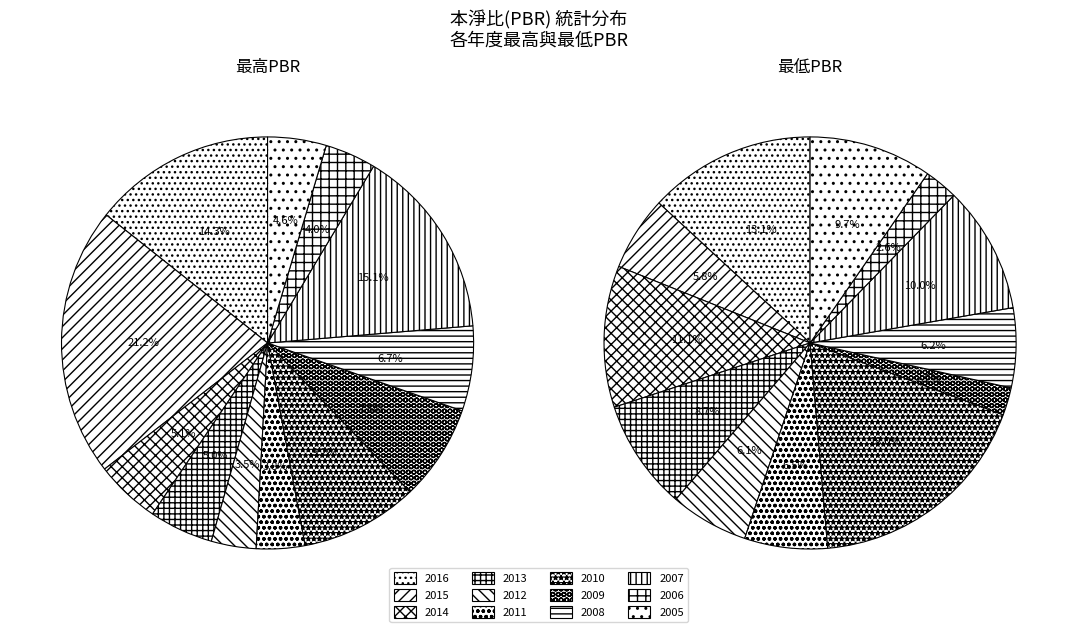

To the nearest percent, what is the combined percentage of 2007 and 2013?

19%